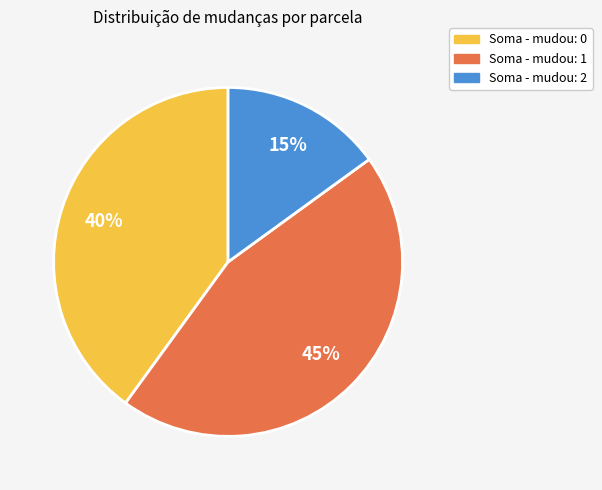

To the nearest percent, what is the difference between the largest and smallest slice percentages?

30%